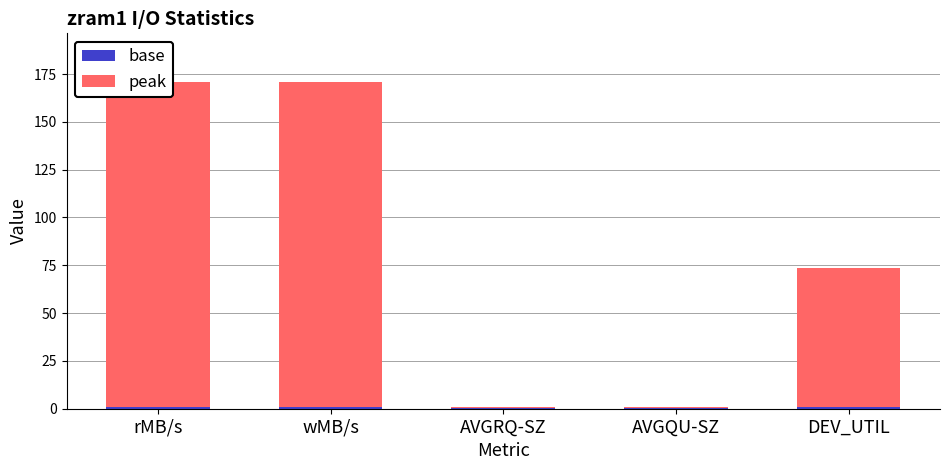

Where does the base series first go above 1?

rMB/s